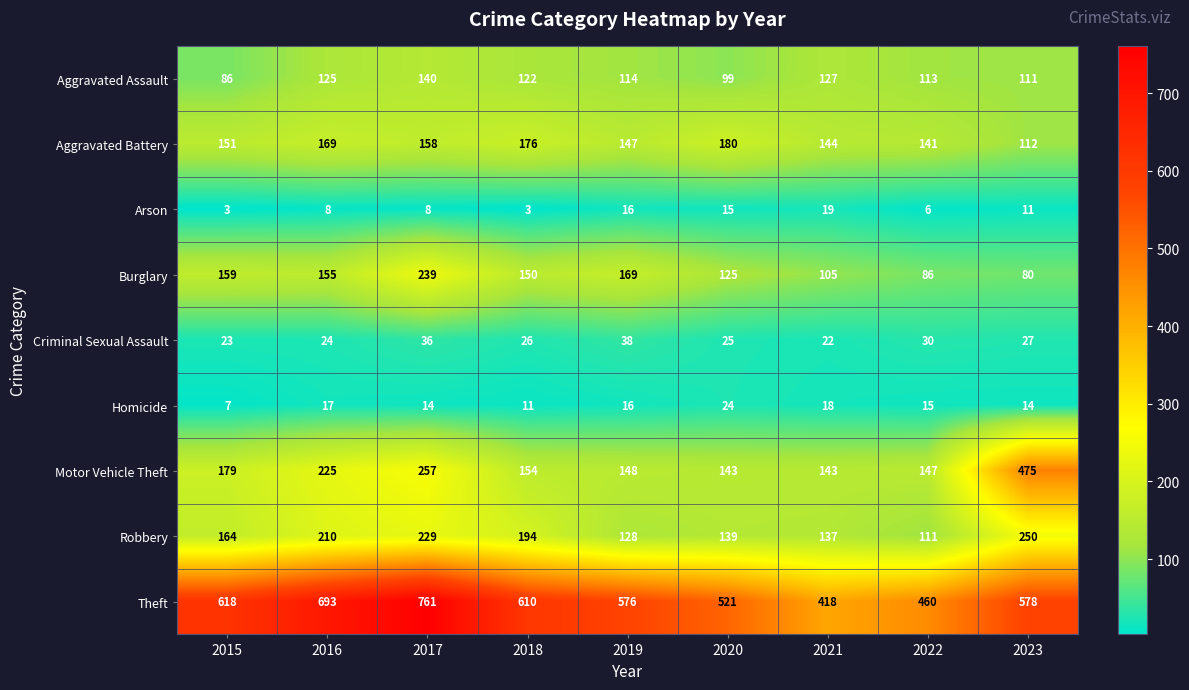

What is the total value across all series at 2022?

1109